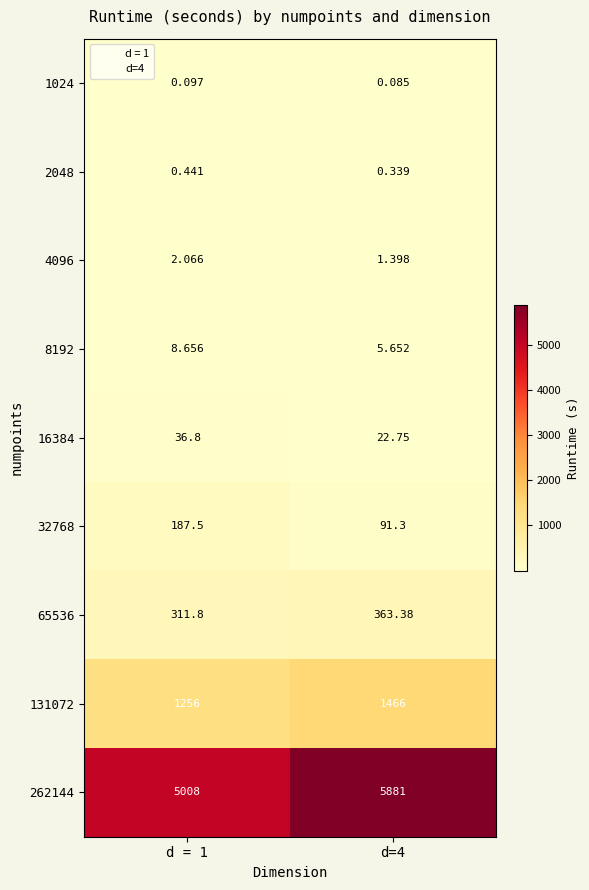

Is the value of 32768 at d = 1 greater than the value of 8192 at d = 1?

Yes